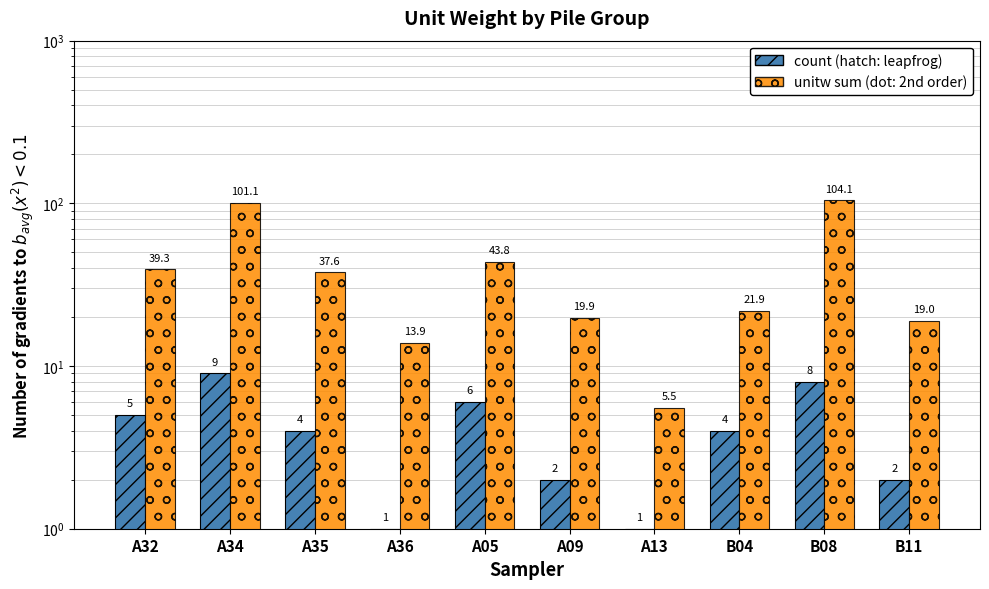

What is the difference between the second highest and minimum values in the unitw sum (dot) series?

95.6